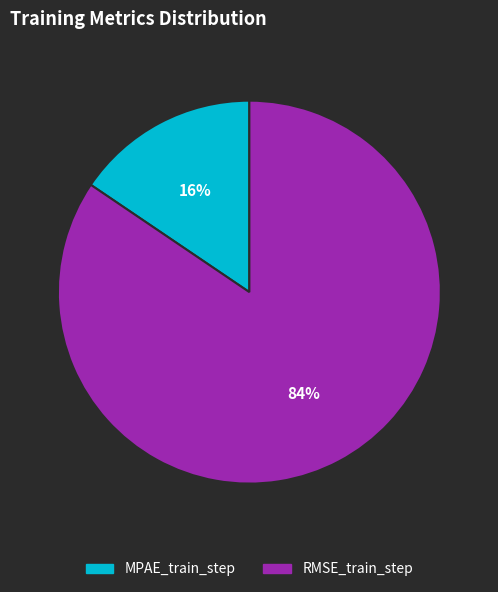

To the nearest percent, what portion does RMSE_train_step represent?

84%